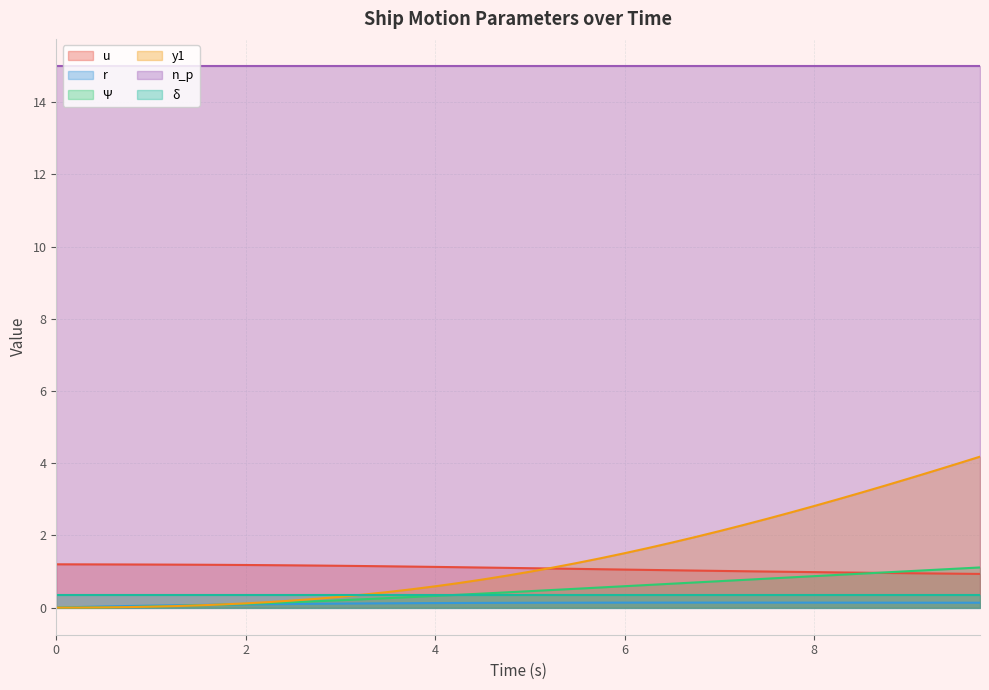

What is the difference between the maximum and minimum values in the y1 series?

4.2